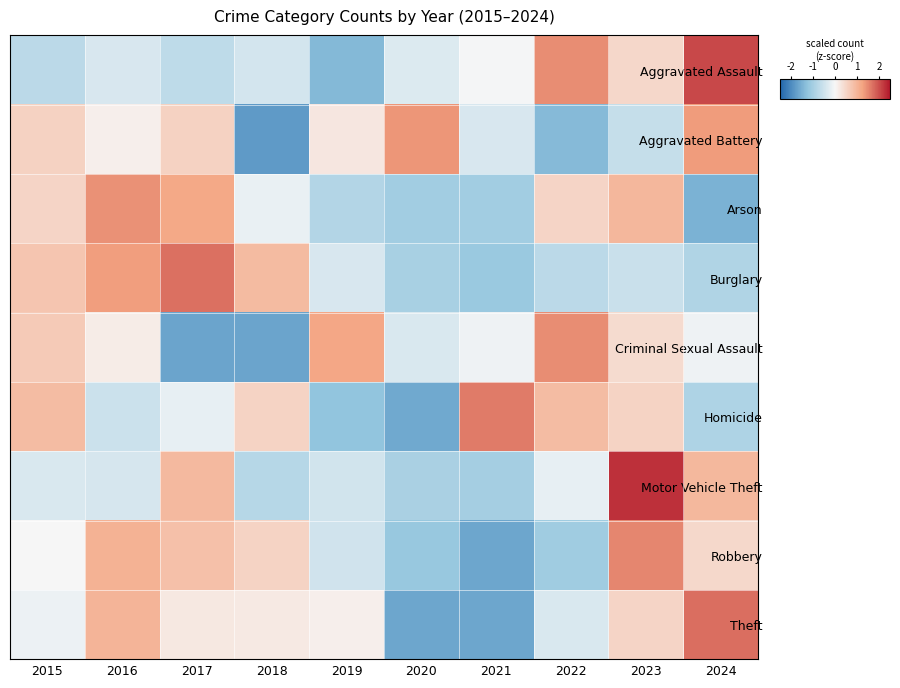

Reading left to right, list all the values displayed in this chart.

Aggravated Assault: 2015=-0.7	2016=-0.4	2017=-0.7	2018=-0.4	2019=-1.4	2020=-0.3	2021=-0.0	2022=1.5	2023=0.5	2024=2.1
Aggravated Battery: 2015=0.6	2016=0.1	2017=0.6	2018=-1.8	2019=0.2	2020=1.4	2021=-0.4	2022=-1.4	2023=-0.6	2024=1.3
Arson: 2015=0.5	2016=1.4	2017=1.2	2018=-0.2	2019=-0.8	2020=-1.1	2021=-1.1	2022=0.5	2023=1.0	2024=-1.5
Burglary: 2015=0.7	2016=1.3	2017=1.7	2018=0.9	2019=-0.4	2020=-1.0	2021=-1.1	2022=-0.7	2023=-0.6	2024=-0.9
Criminal Sexual Assault: 2015=0.7	2016=0.2	2017=-1.7	2018=-1.7	2019=1.2	2020=-0.4	2021=-0.1	2022=1.5	2023=0.4	2024=-0.1
Homicide: 2015=0.9	2016=-0.5	2017=-0.2	2018=0.5	2019=-1.2	2020=-1.6	2021=1.6	2022=0.9	2023=0.5	2024=-0.9
Motor Vehicle Theft: 2015=-0.4	2016=-0.4	2017=0.9	2018=-0.8	2019=-0.5	2020=-1.0	2021=-1.0	2022=-0.2	2023=2.3	2024=0.9
Robbery: 2015=0.0	2016=1.0	2017=0.8	2018=0.5	2019=-0.5	2020=-1.2	2021=-1.7	2022=-1.1	2023=1.5	2024=0.5
Theft: 2015=-0.1	2016=1.0	2017=0.2	2018=0.2	2019=0.1	2020=-1.7	2021=-1.7	2022=-0.4	2023=0.5	2024=1.7